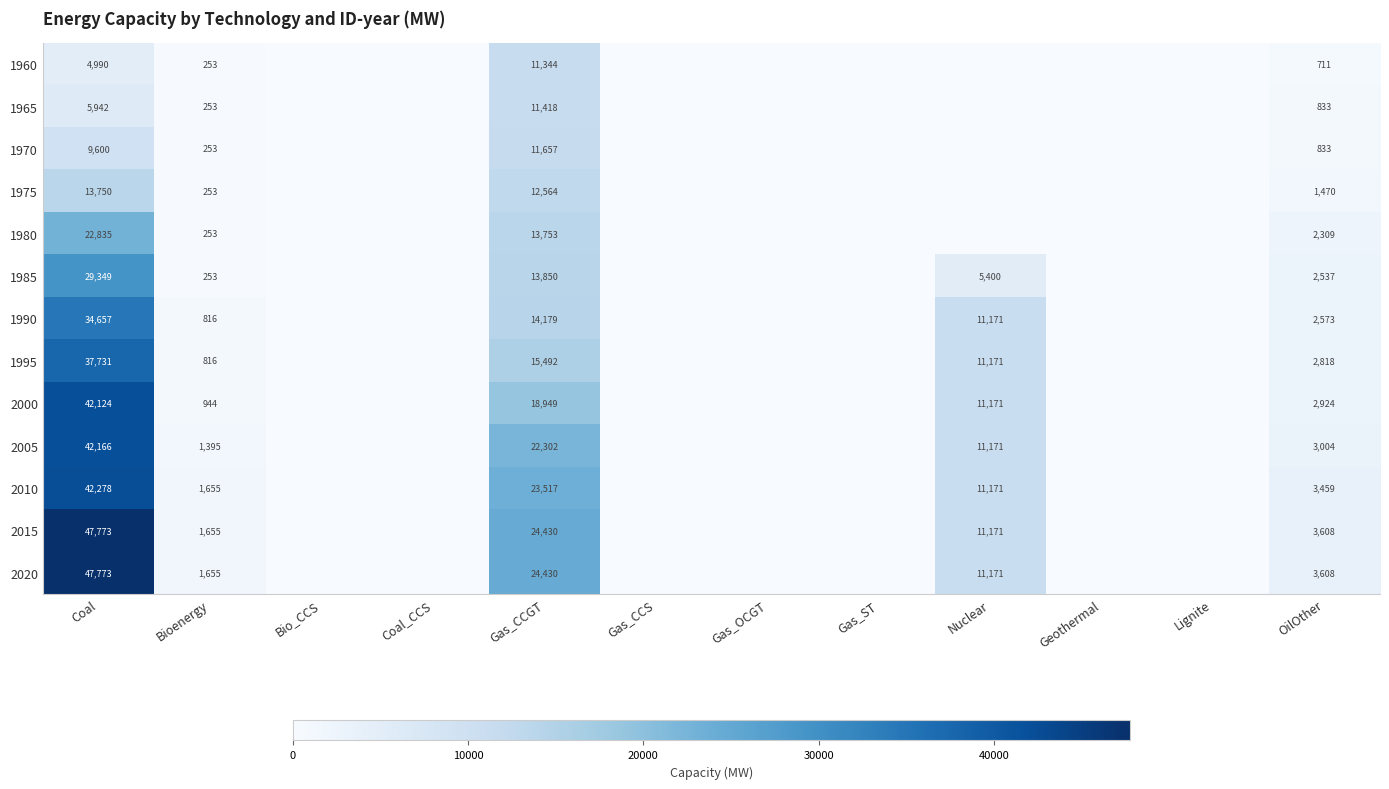

Which has a higher value, Bioenergy or Coal?

Coal